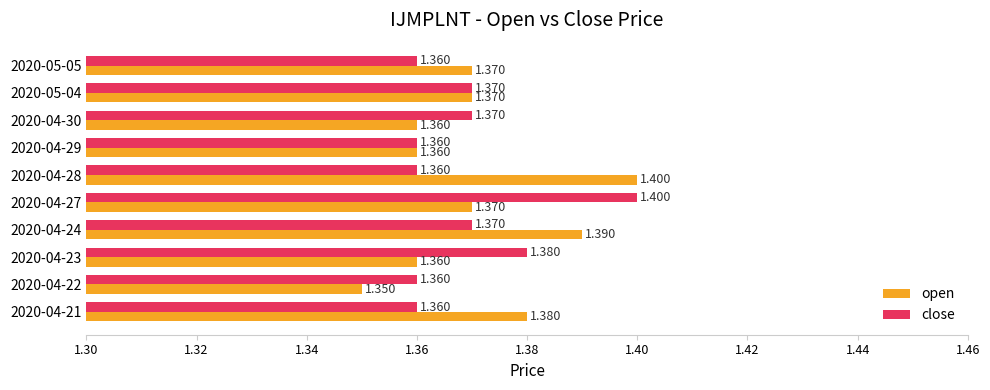

Which series changed the most between 2020-04-29 and 2020-04-30?

close